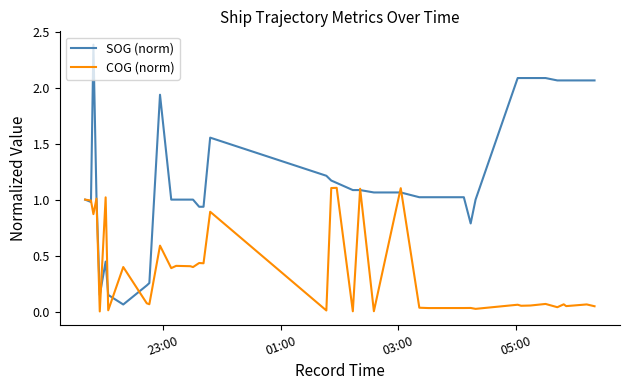

Which series has the largest total across all categories?

SOG (norm)